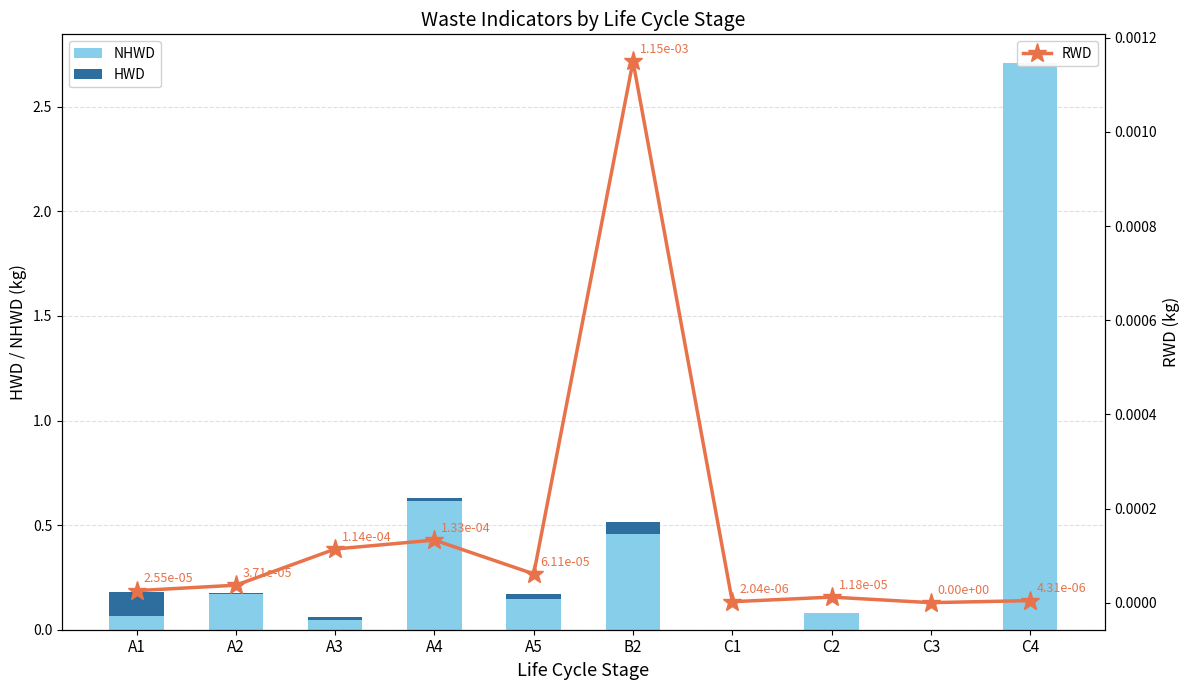

At which category is the sum across all series the highest?

C4